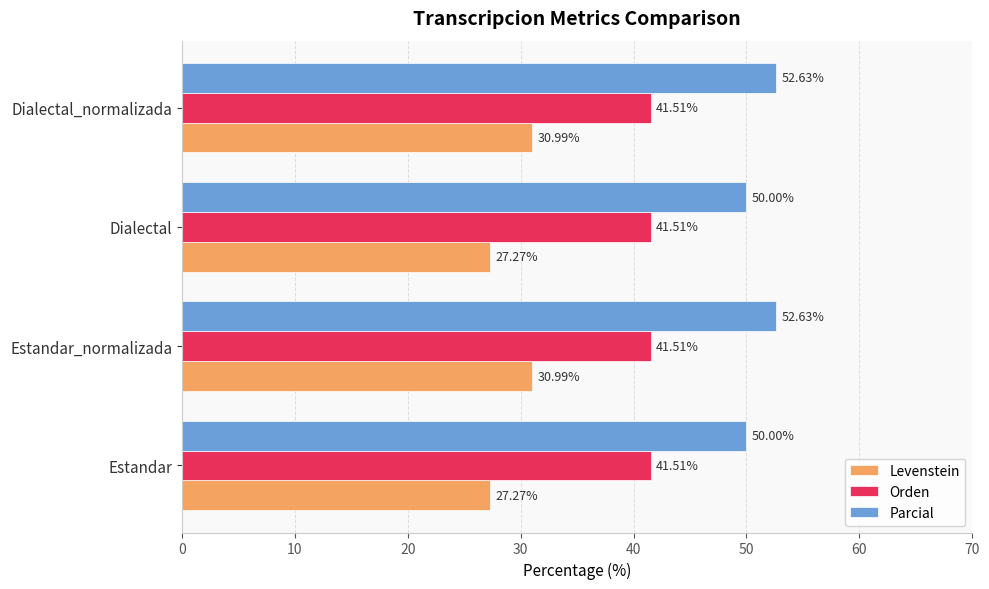

At how many categories does at least one series exceed 28?

4